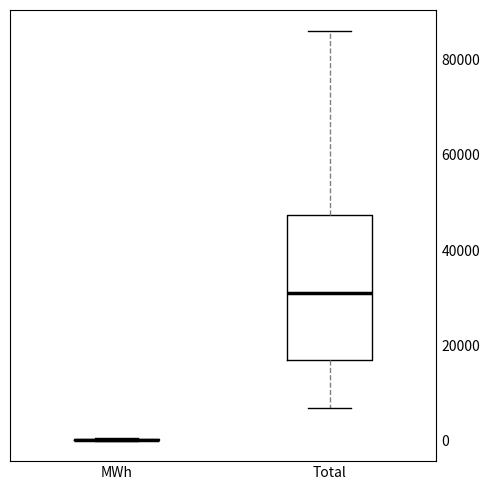

Reading left to right, transcribe this box plot: for each box, give where its median line is, the range the box spans, and where its two whiskers end, as read against the y-axis. The values are not printed on the chart, so give them approximately, as read against the axis.

MWh: box collapsed to a line at 0, whiskers 0 to 0
Total: median 30000, box 16000 to 48000, whiskers 6000 to 86000